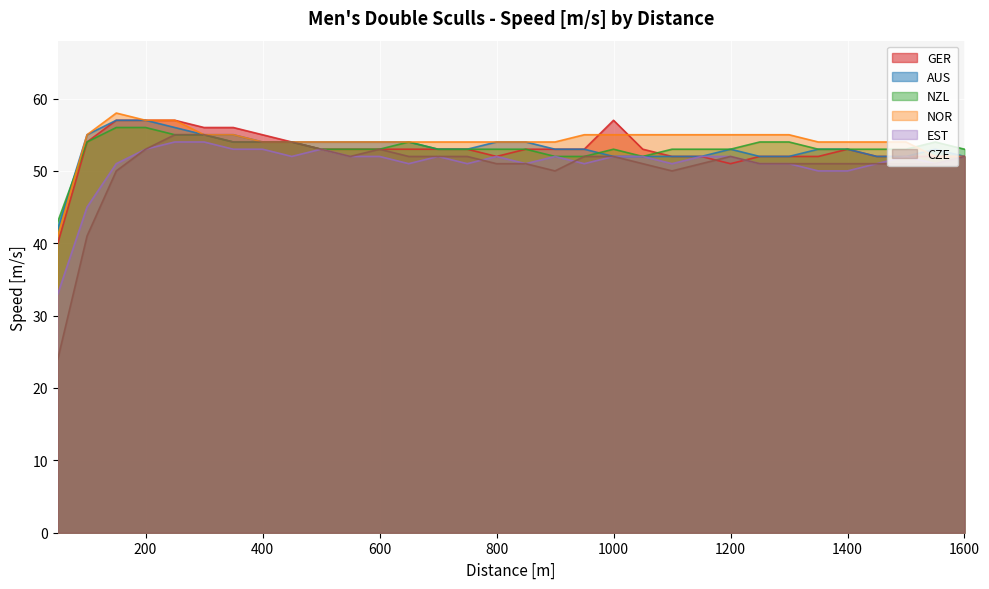

What is the total value across all series at 300?

330